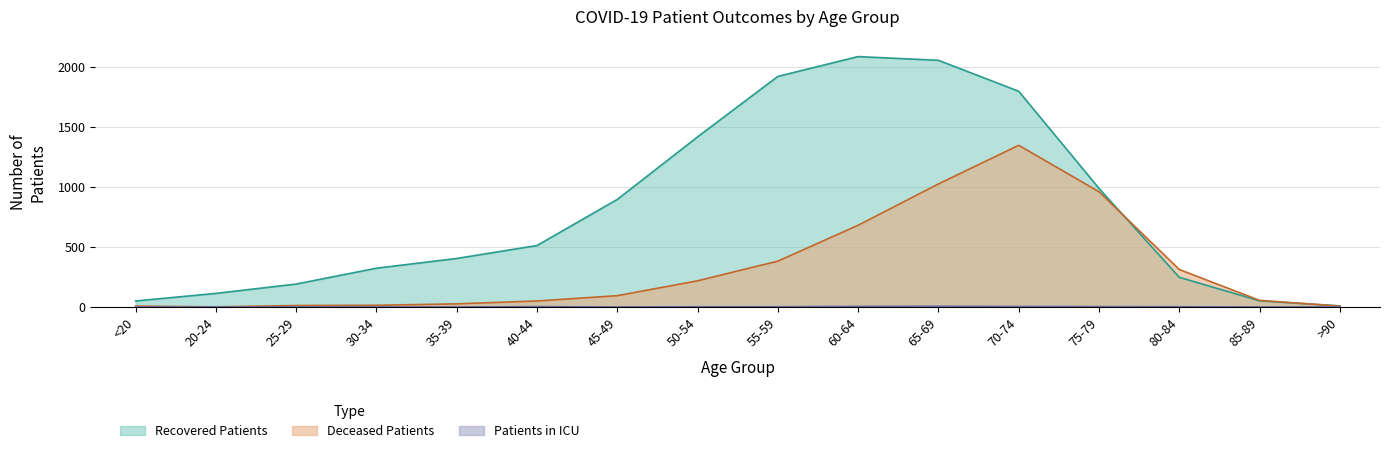

The value of Deceased Patients at 75-79 is 546. True or false?

False